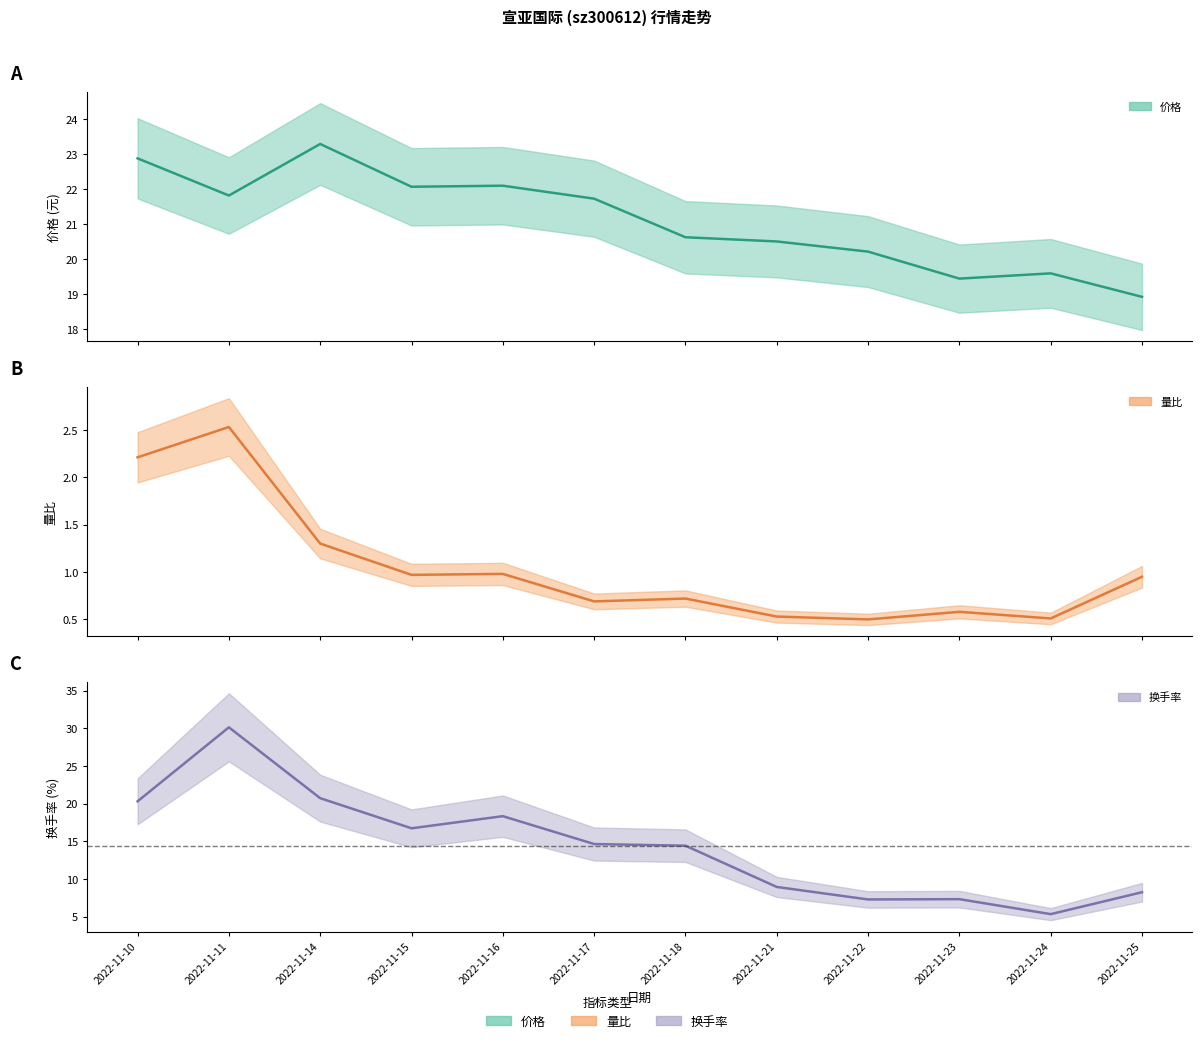

Is it true that 量比 equals 0.8 at 2022-11-24?

False